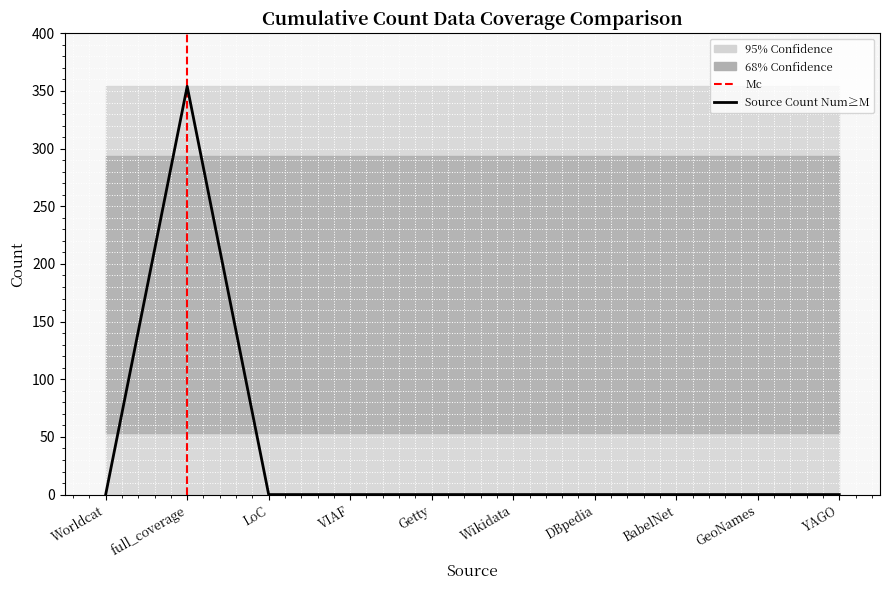

What is the average value?

35